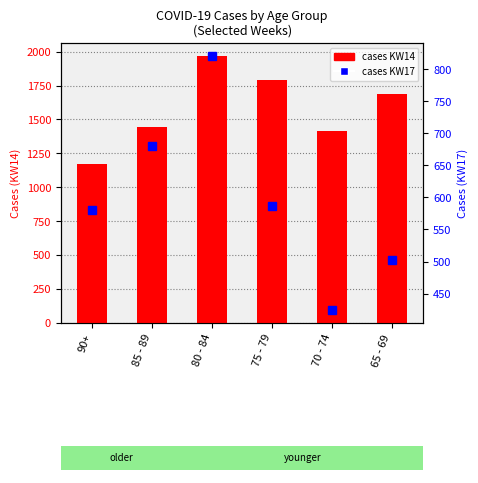

What are all the series names shown in the legend?

cases KW14, cases KW17